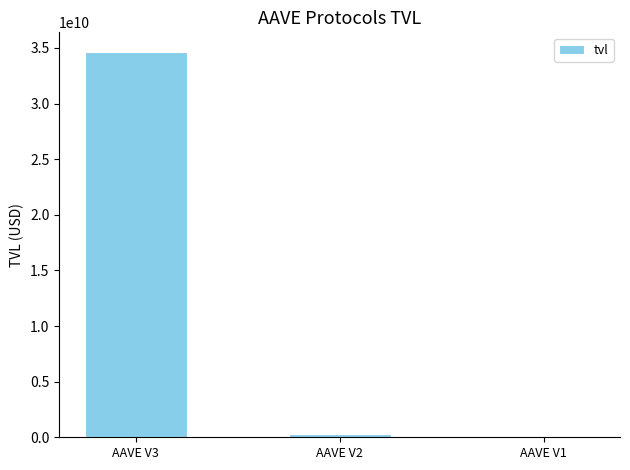

True or false: the data shows 34667799096.7 at AAVE V3.

True